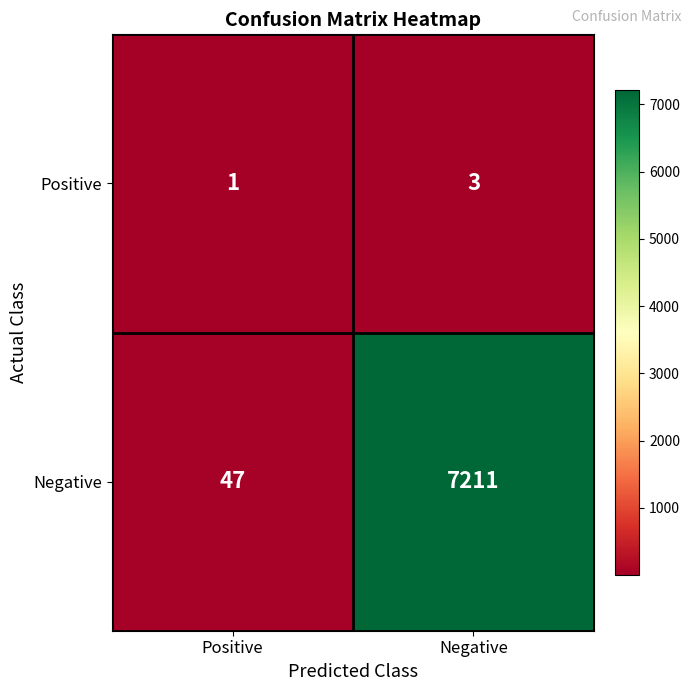

List the series in order of their peak value, highest first.

Negative, Positive